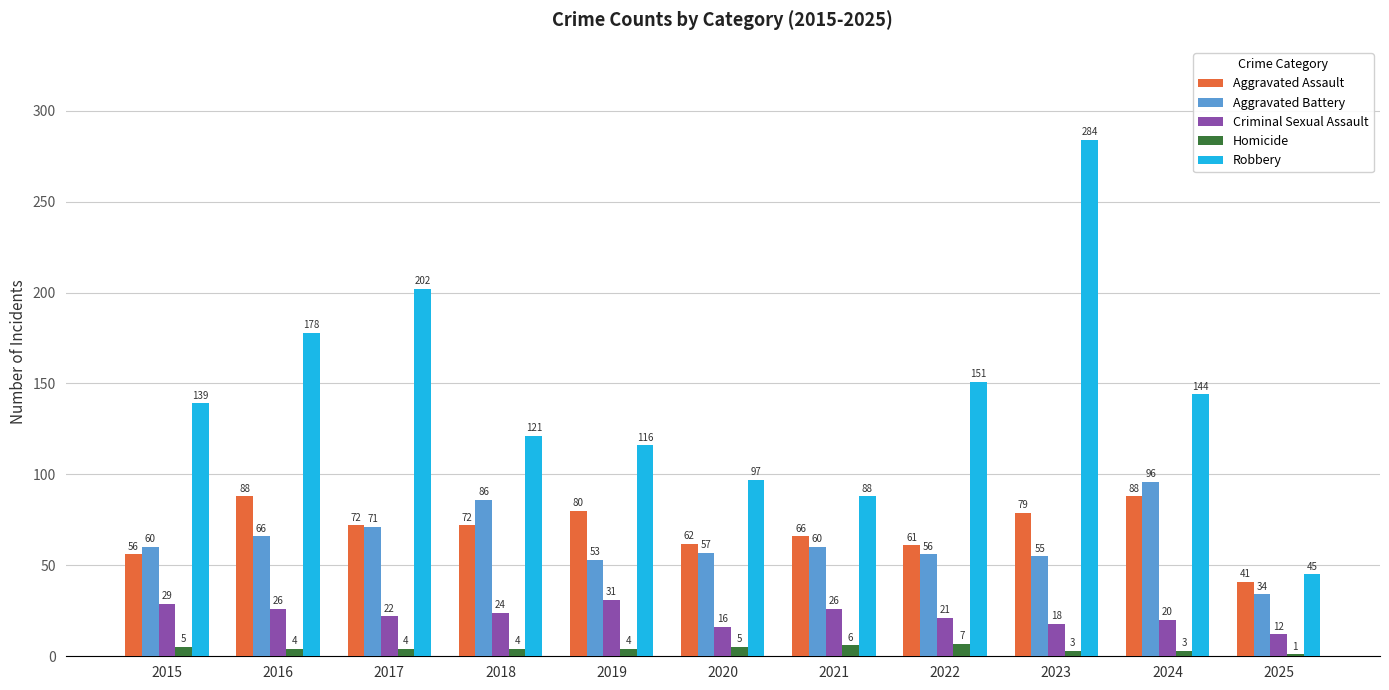

Which label corresponds to the largest value in the chart?

2023